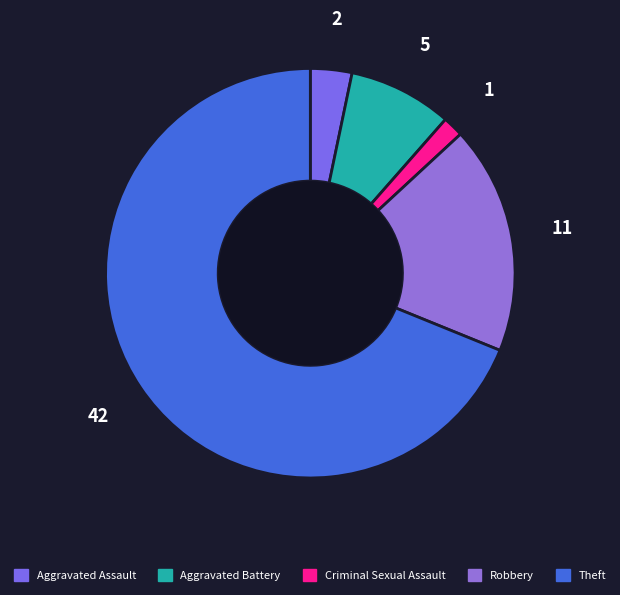

Which has a higher value, Robbery or Theft?

Theft